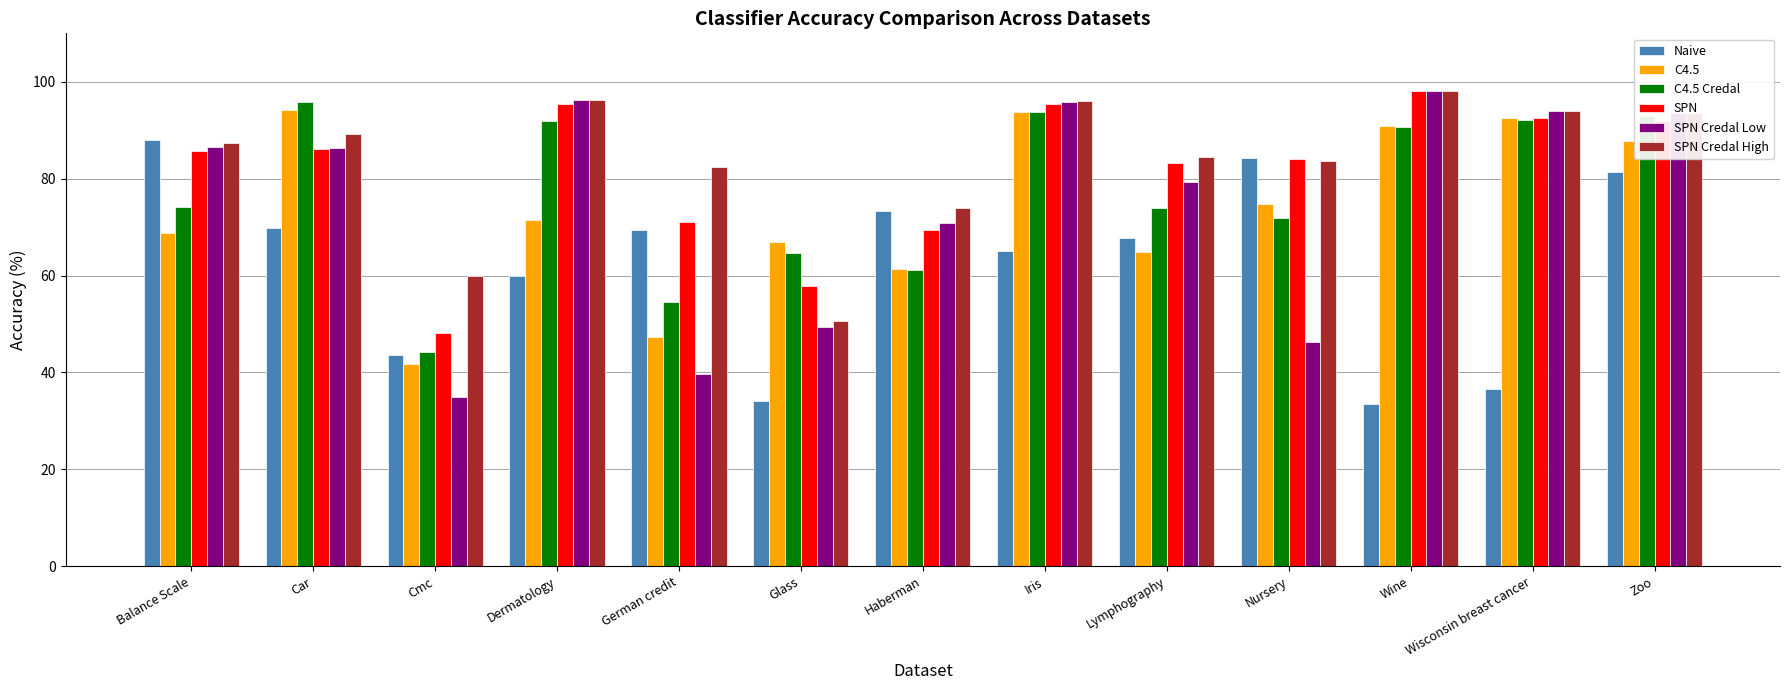

What is the maximum value for SPN Credal Low?

98.1